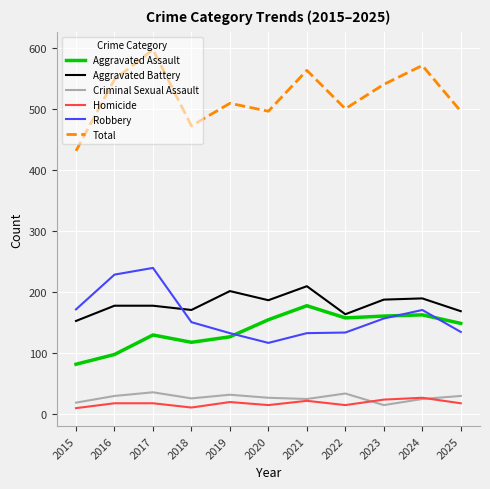

List the series in order of their peak value, highest first.

Total, Robbery, Aggravated Battery, Aggravated Assault, Criminal Sexual Assault, Homicide